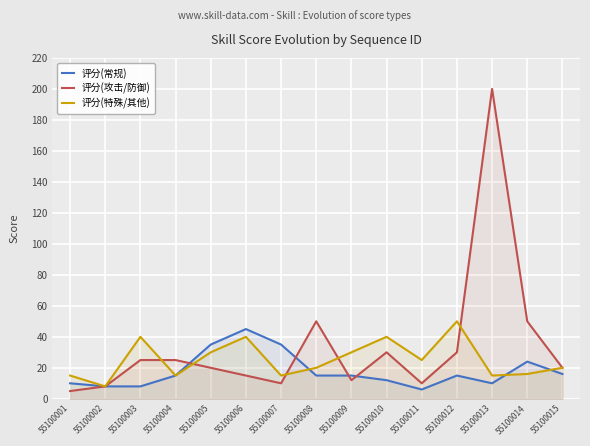

What is the value of the 评分(特殊/其他) point at the 13th from the left?

15